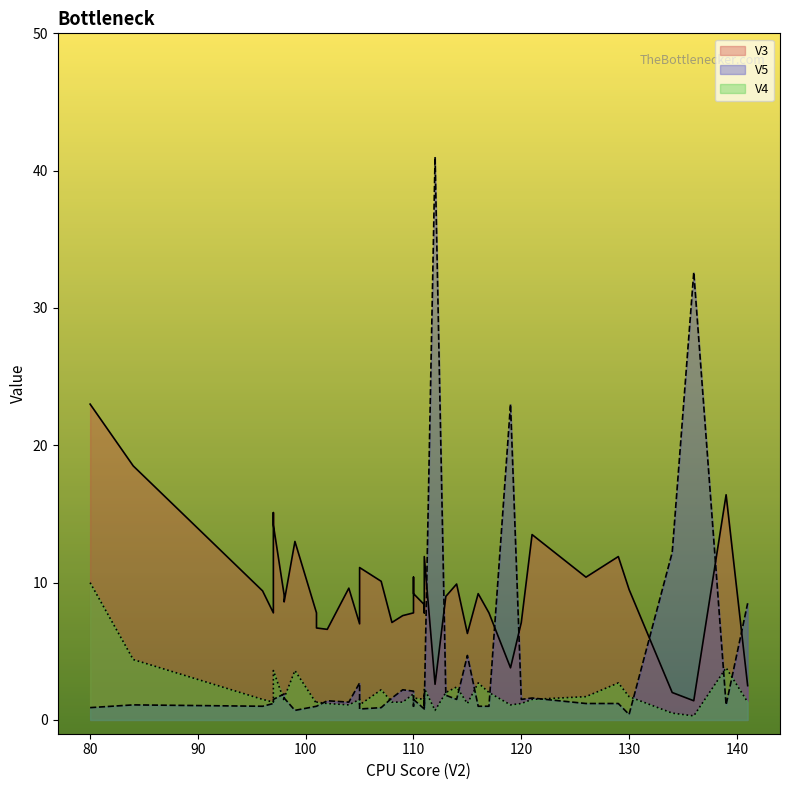

What are all the series names shown in the legend?

V3, V5, V4